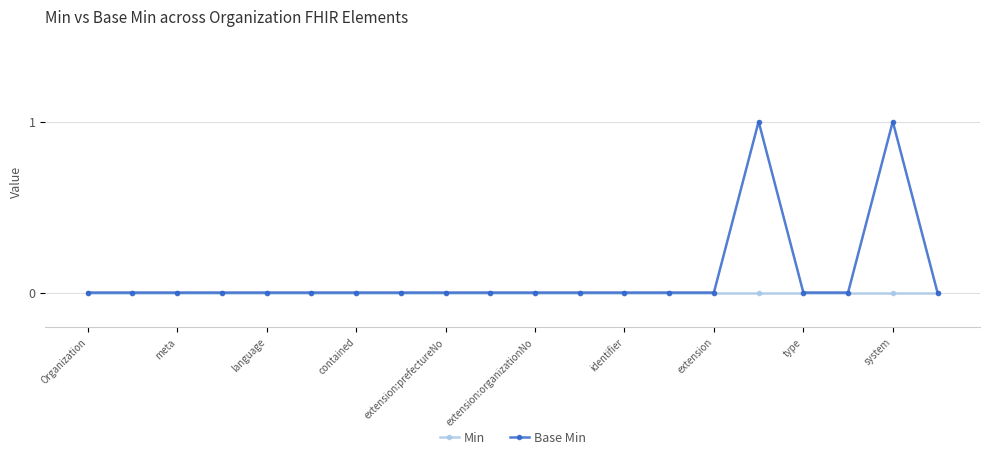

Which series has the largest range (max minus min)?

Base Min